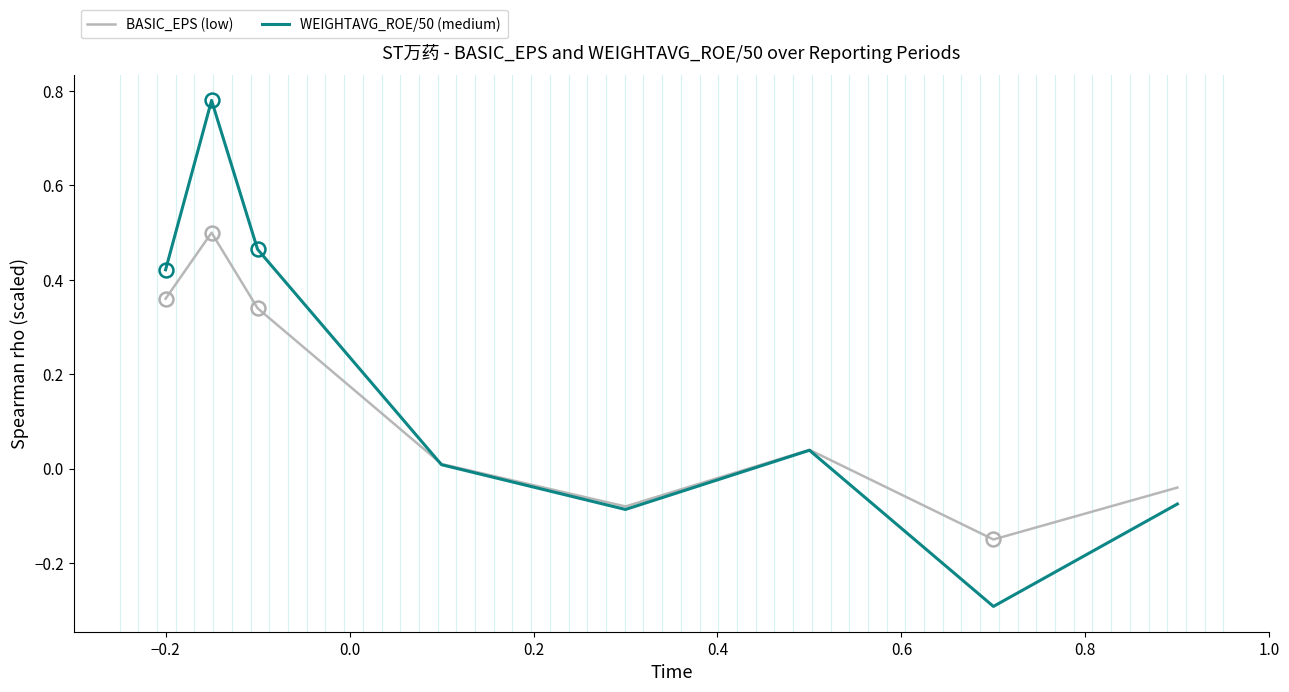

Which series has the widest spread of values?

WEIGHTAVG_ROE/50 (medium)